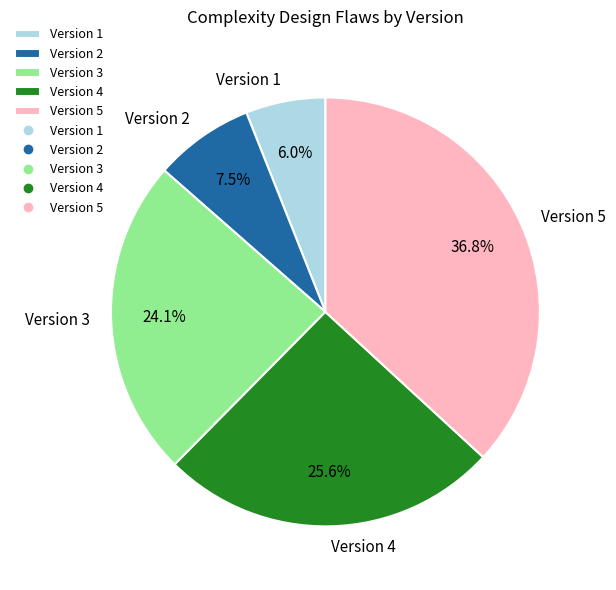

How many slices are in this pie chart?

5